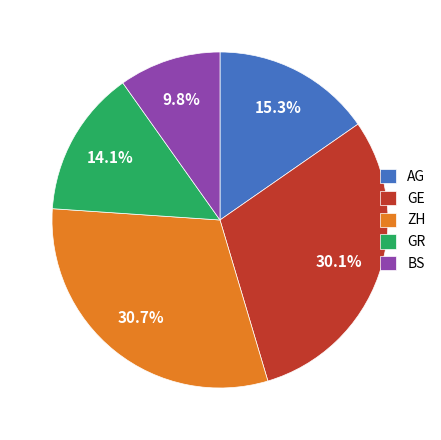

To the nearest percent, what is the average slice percentage?

20%